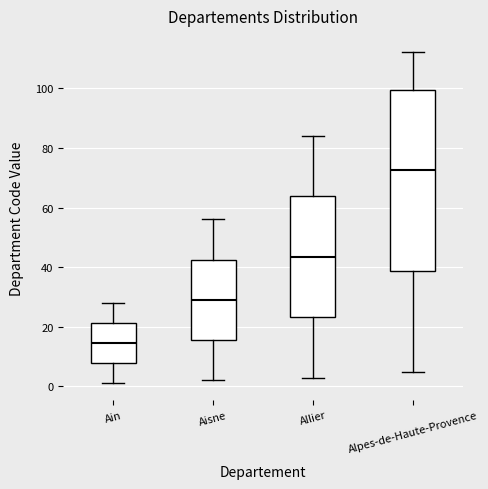

Which box is the tallest, from its lower edge to its upper edge?

Alpes-de-Haute-Provence